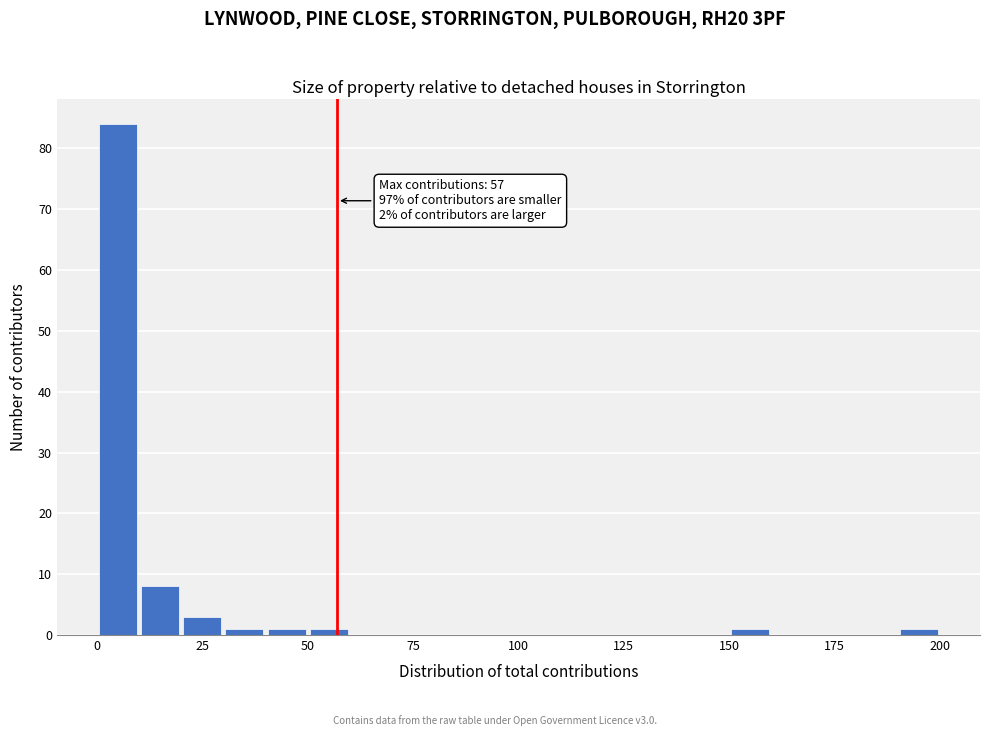

Read against the x-axis, roughly where is the centre of the tallest bar?

5